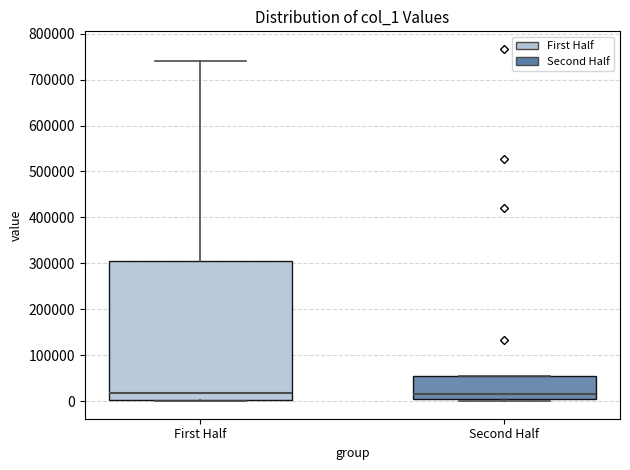

Reading left to right, read every box against the y-axis: the position of its median line, the range the box covers, and the ends of its whiskers. The values are not printed on the chart, so give them approximately, as read against the axis.

First Half: median 20000, box 0 to 310000, whiskers 0 to 740000
Second Half: median 10000, box 0 to 60000, whiskers 0 (just below the box's lower edge) to 60000